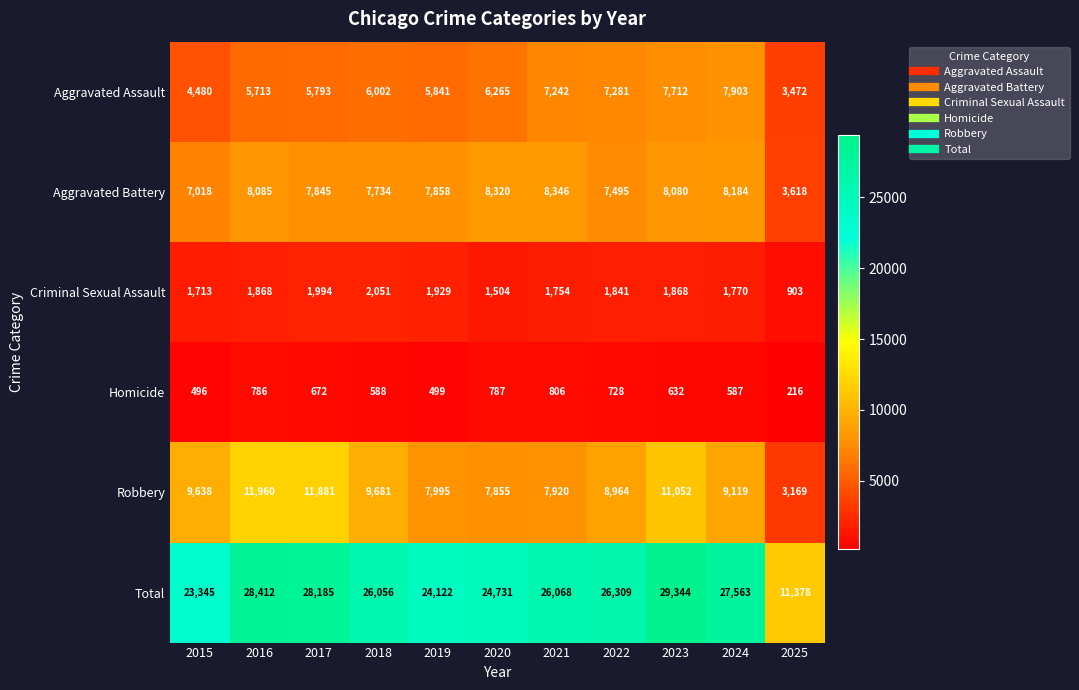

Which series changed the most between 2016 and 2025?

Total